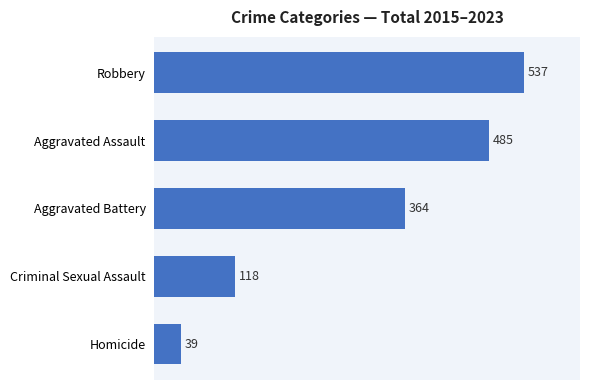

What is the change in value from Aggravated Battery to Homicide?

-325